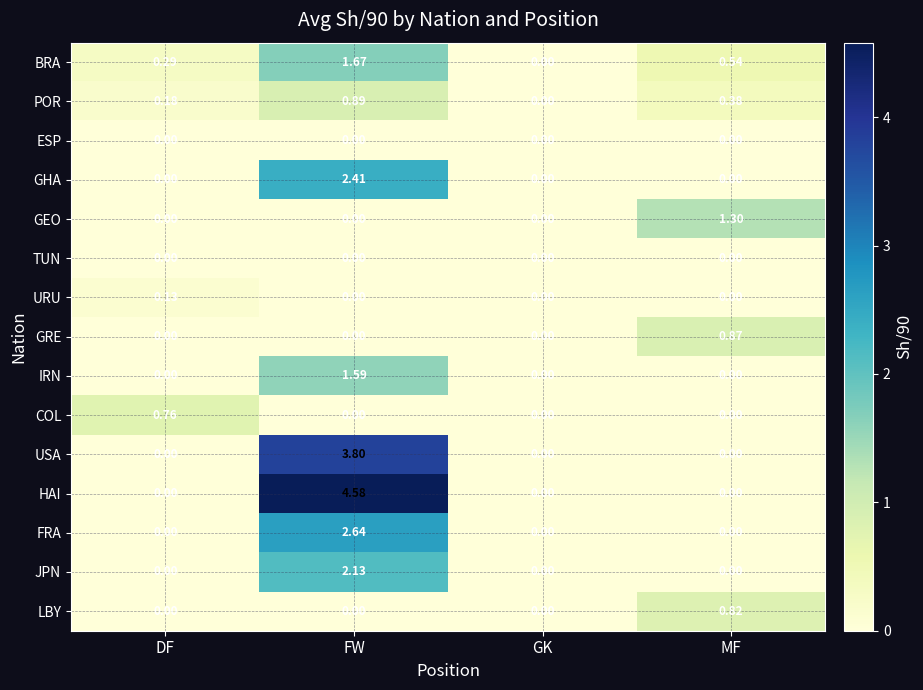

Which label corresponds to the largest value in the chart?

FW